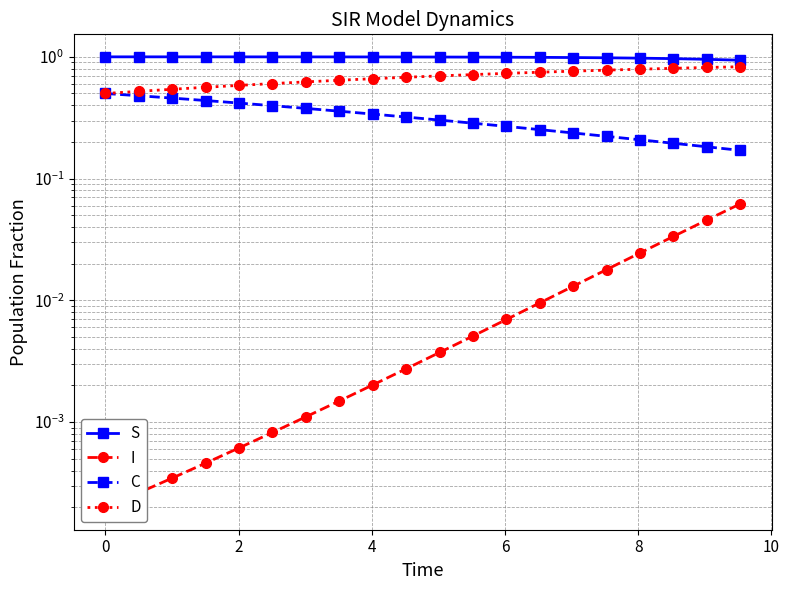

How many lines are shown in the chart?

4